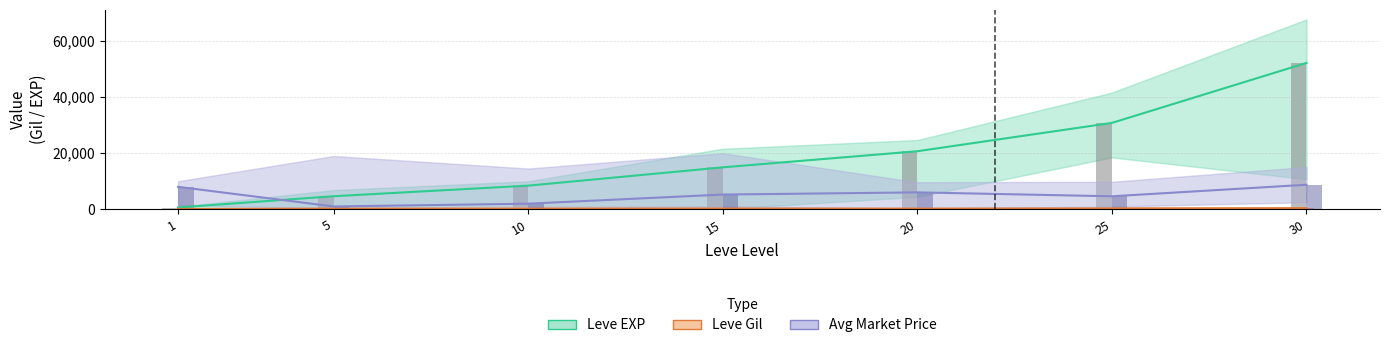

Where is Avg Market Price nearest to the value 4875?

25